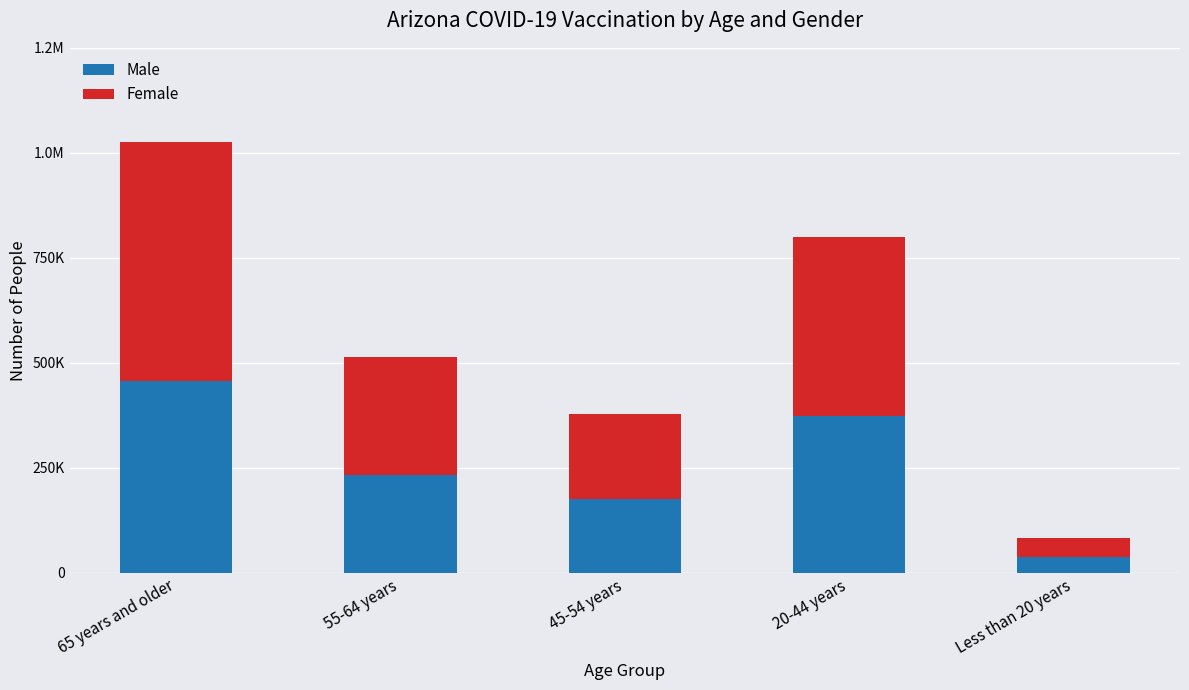

Does the chart contain stacked bars?

Yes